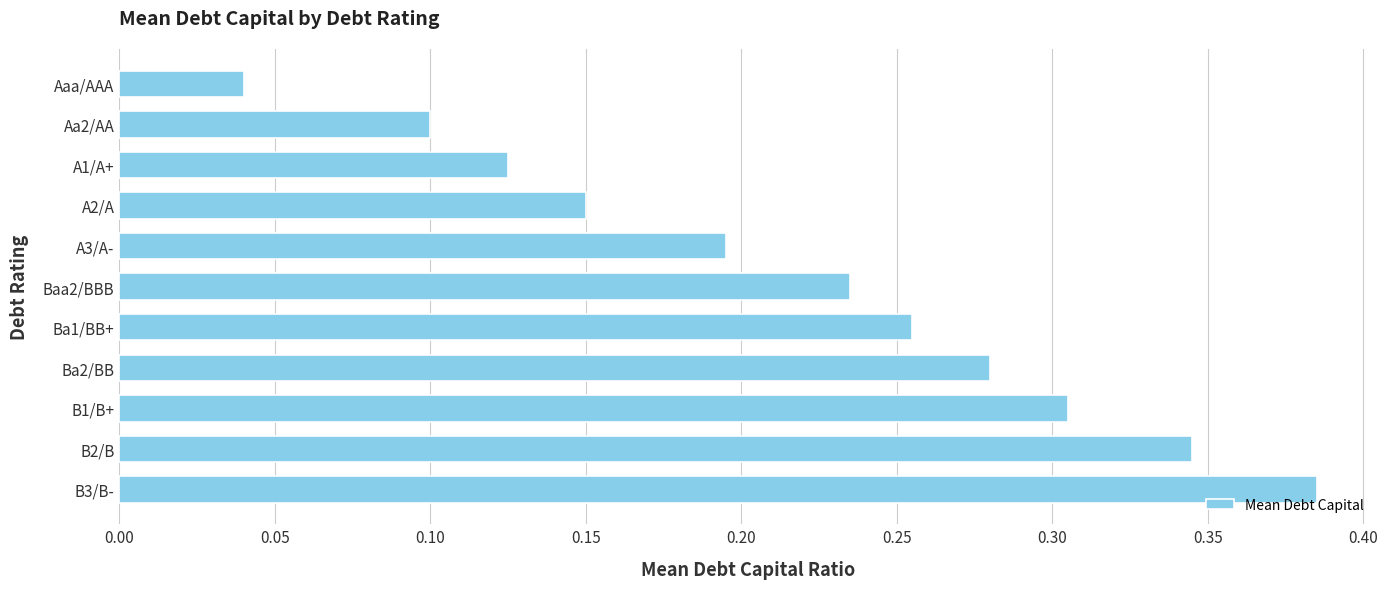

Is it true that the value at A1/A+ is 0.1?

True